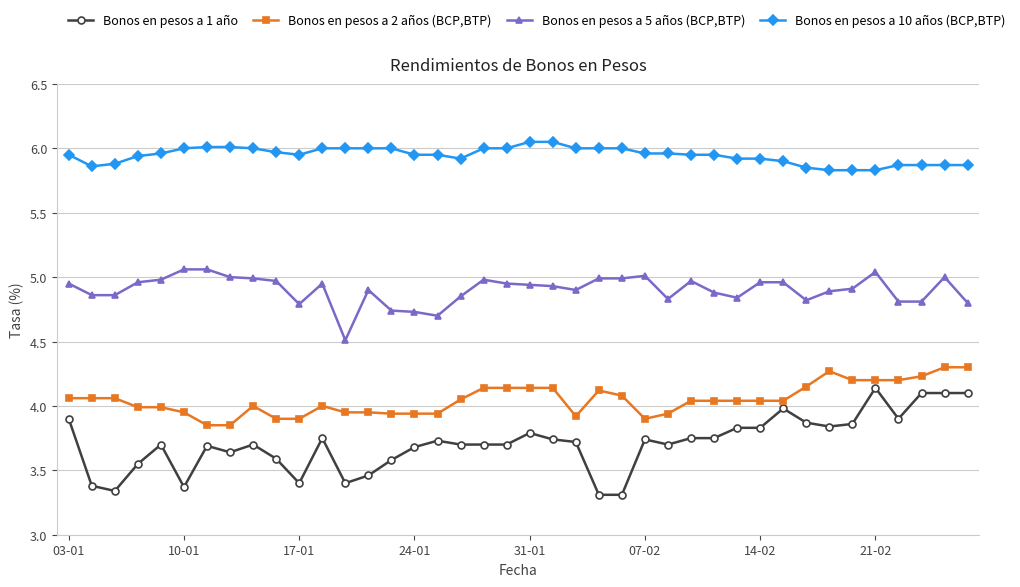

Does the chart have visible grid lines?

Yes